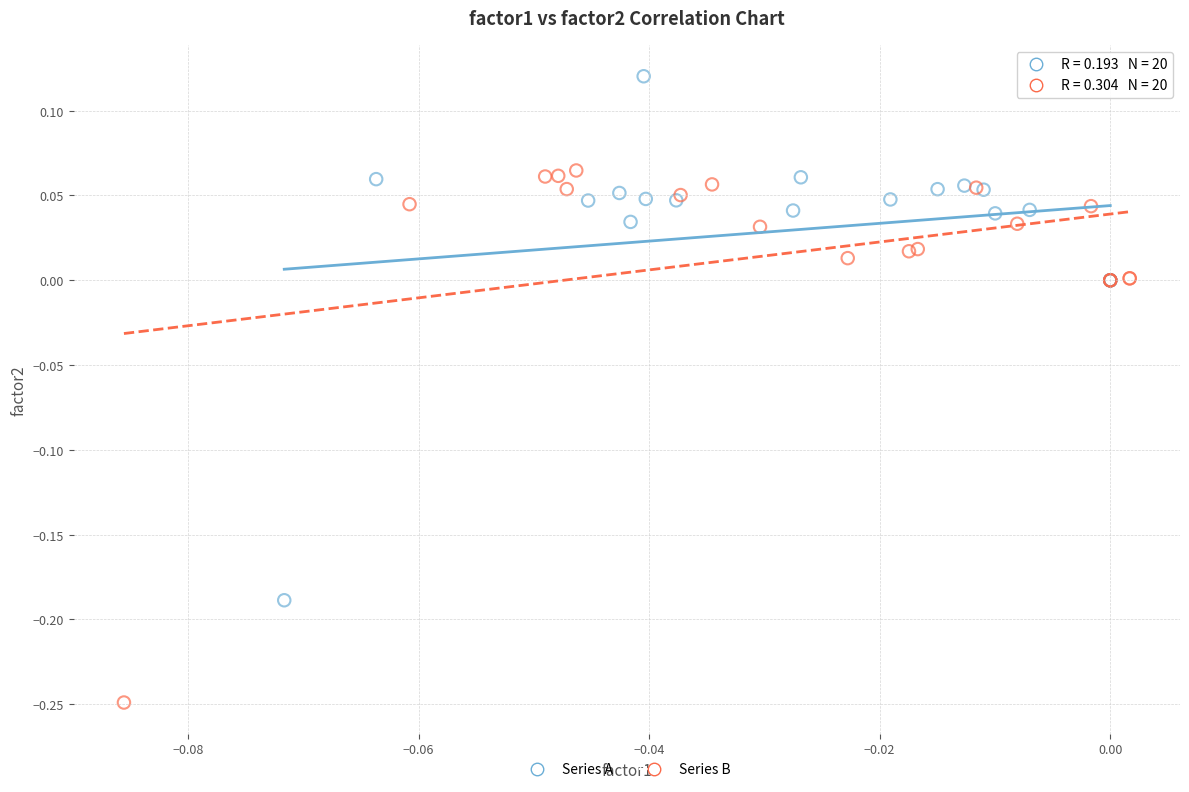

Which series reaches the minimum Y coordinate?

Series B